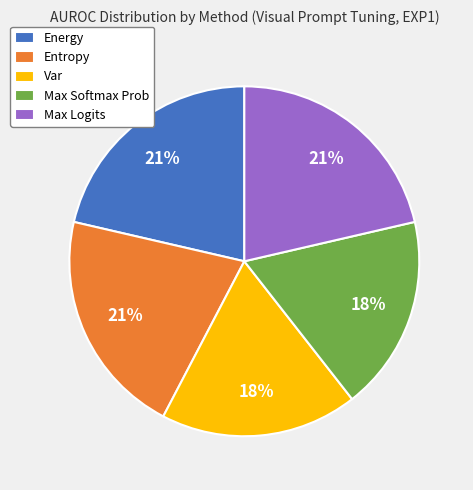

What is the ratio of the value at Max Logits to the value at Entropy?

1.0